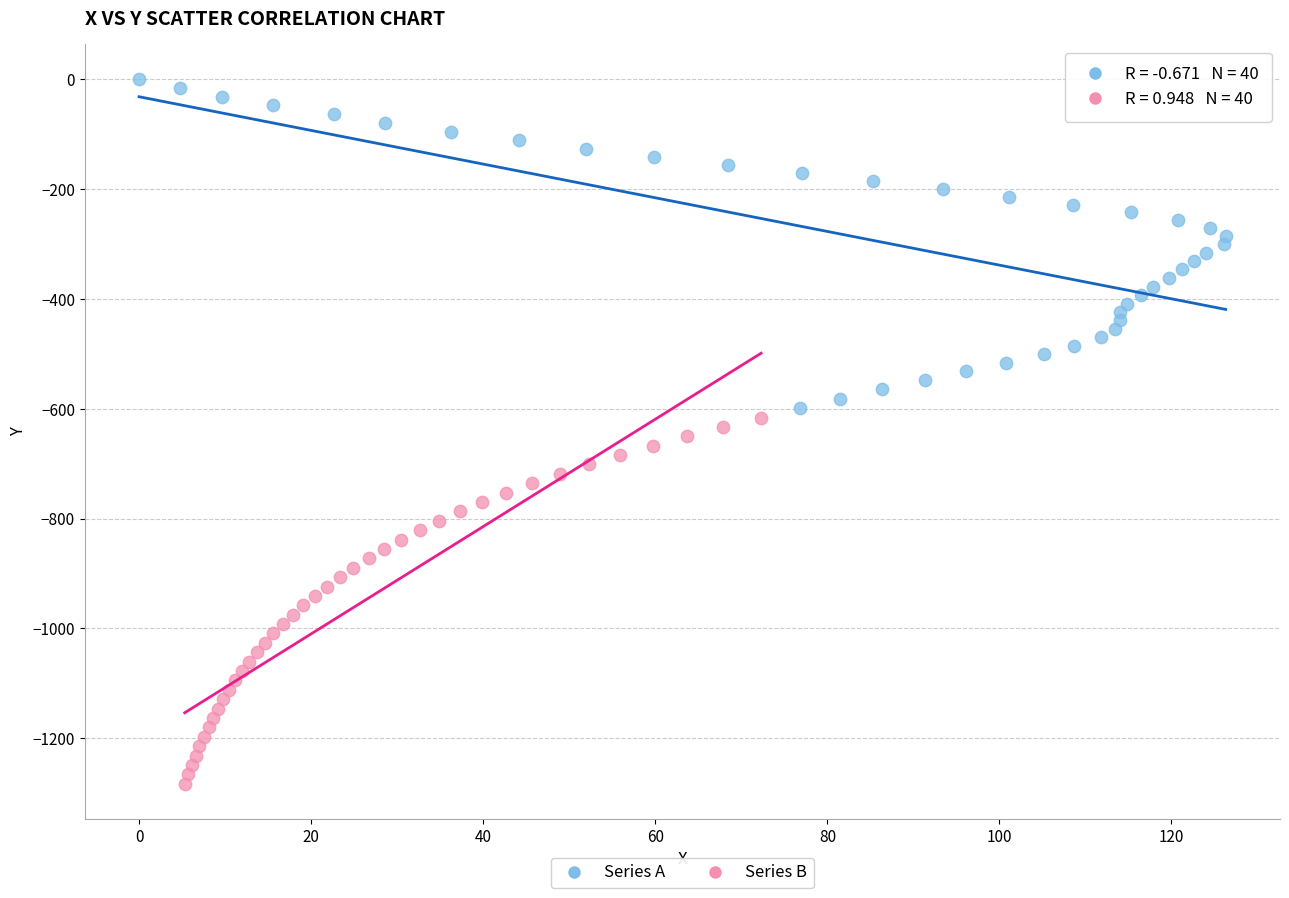

Which series contains the highest Y value?

Series A